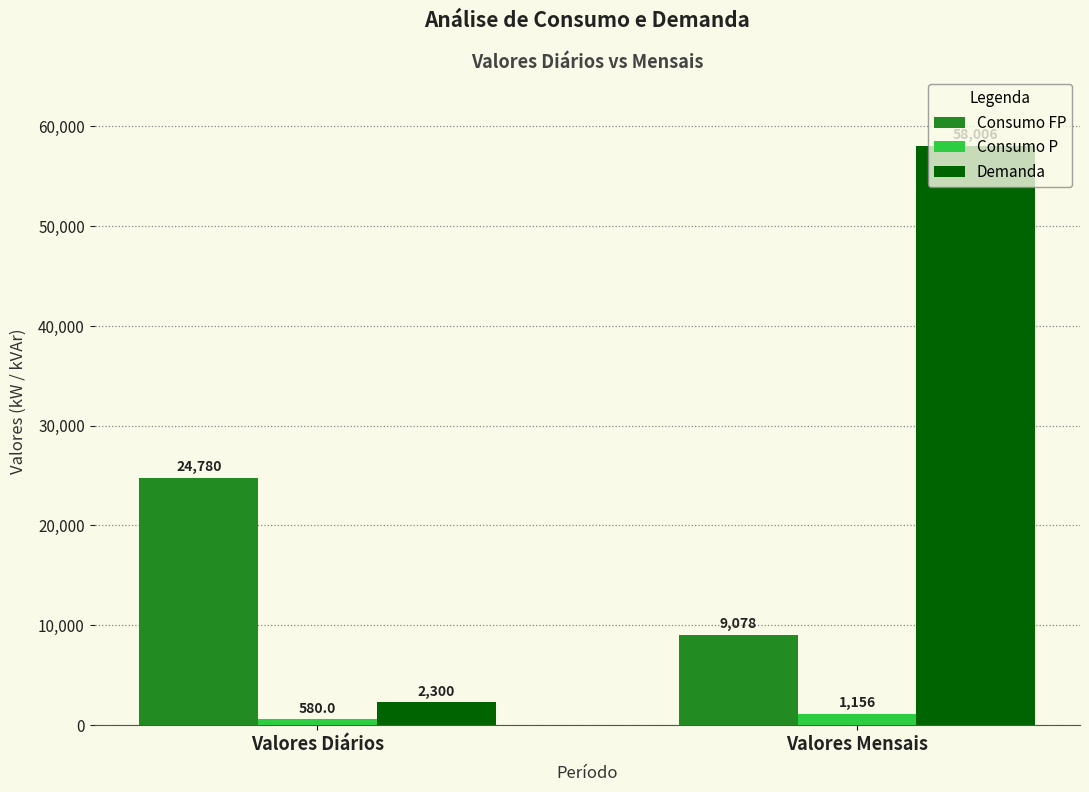

Are the bars horizontal?

No